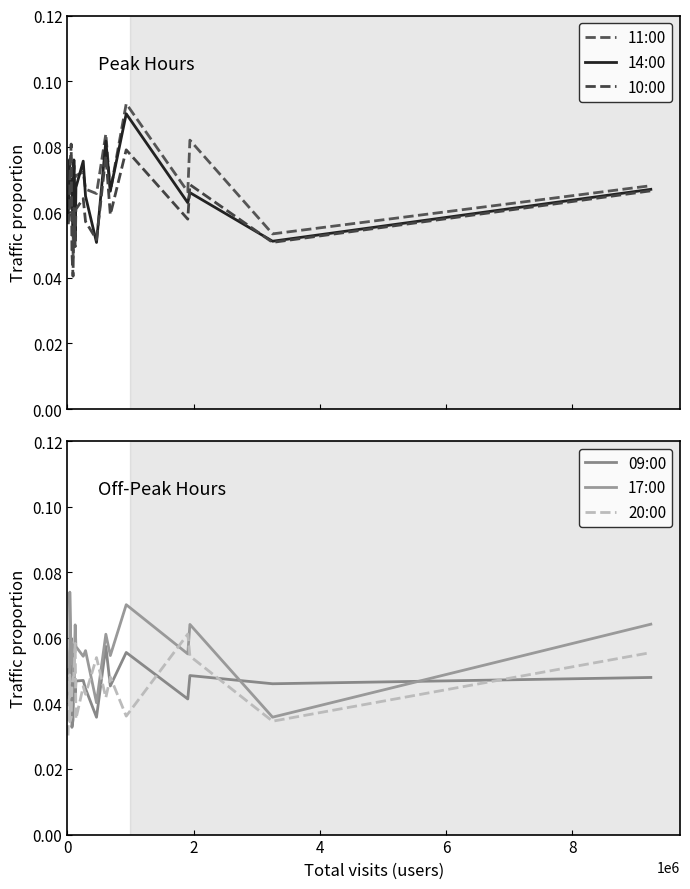

How many times do 10:00 and 20:00 cross each other?

8